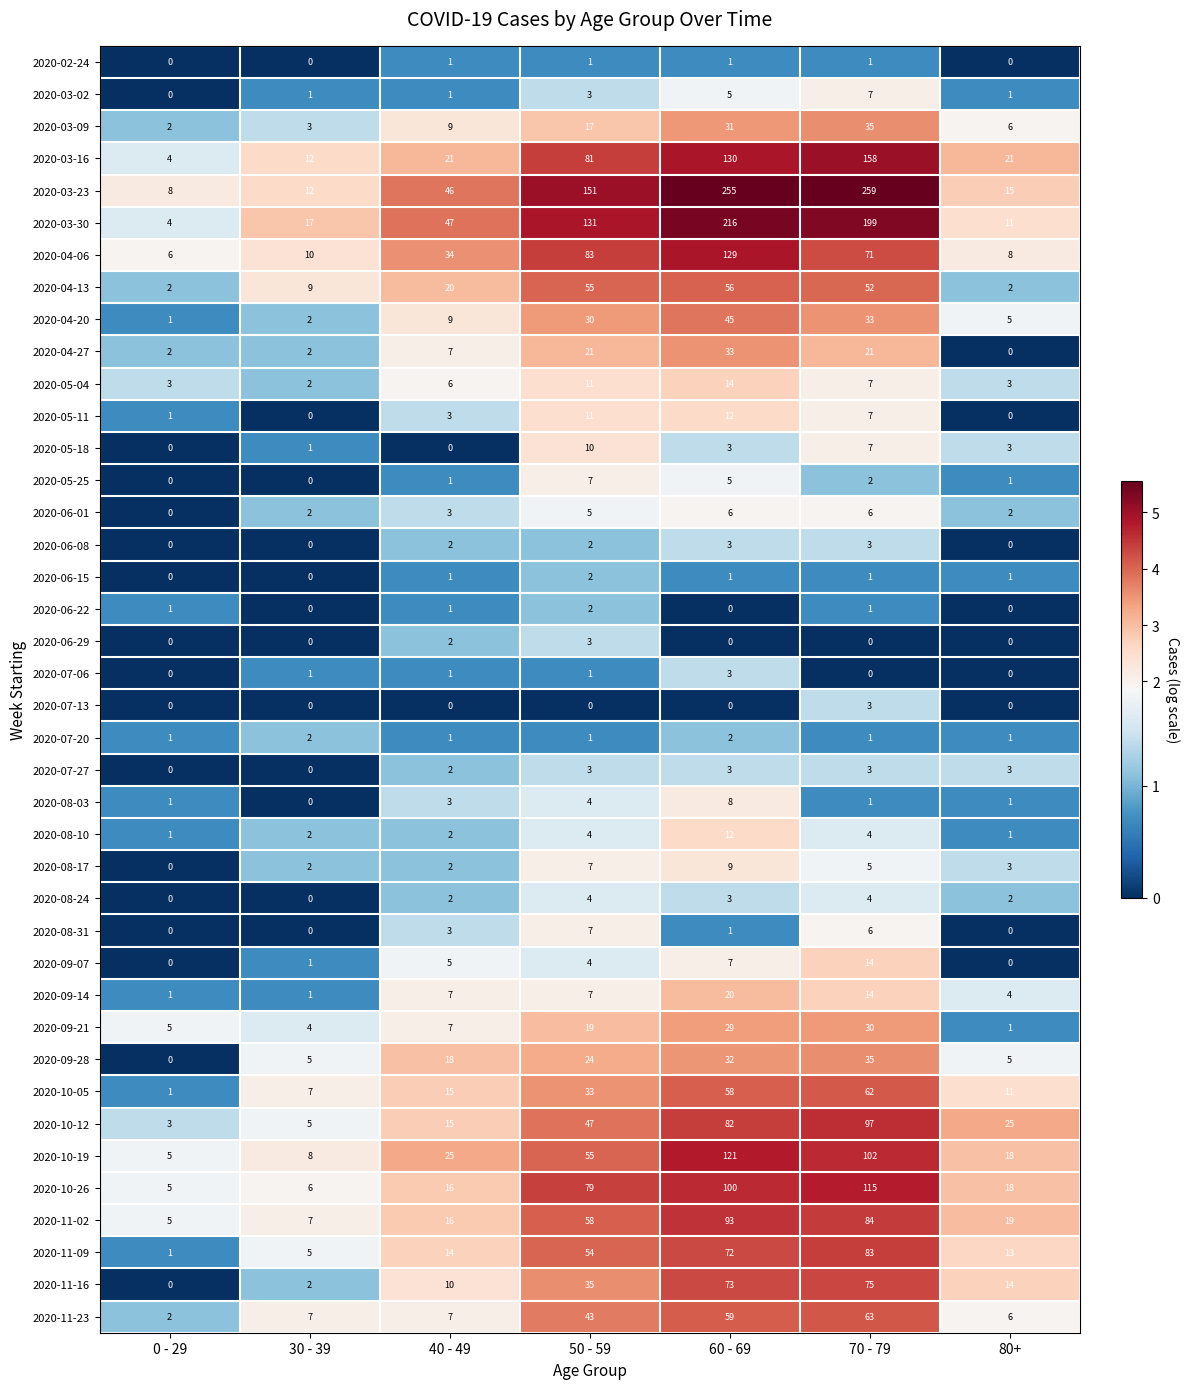

True or false: 2020-09-14 has a value of 4 at 80+.

True